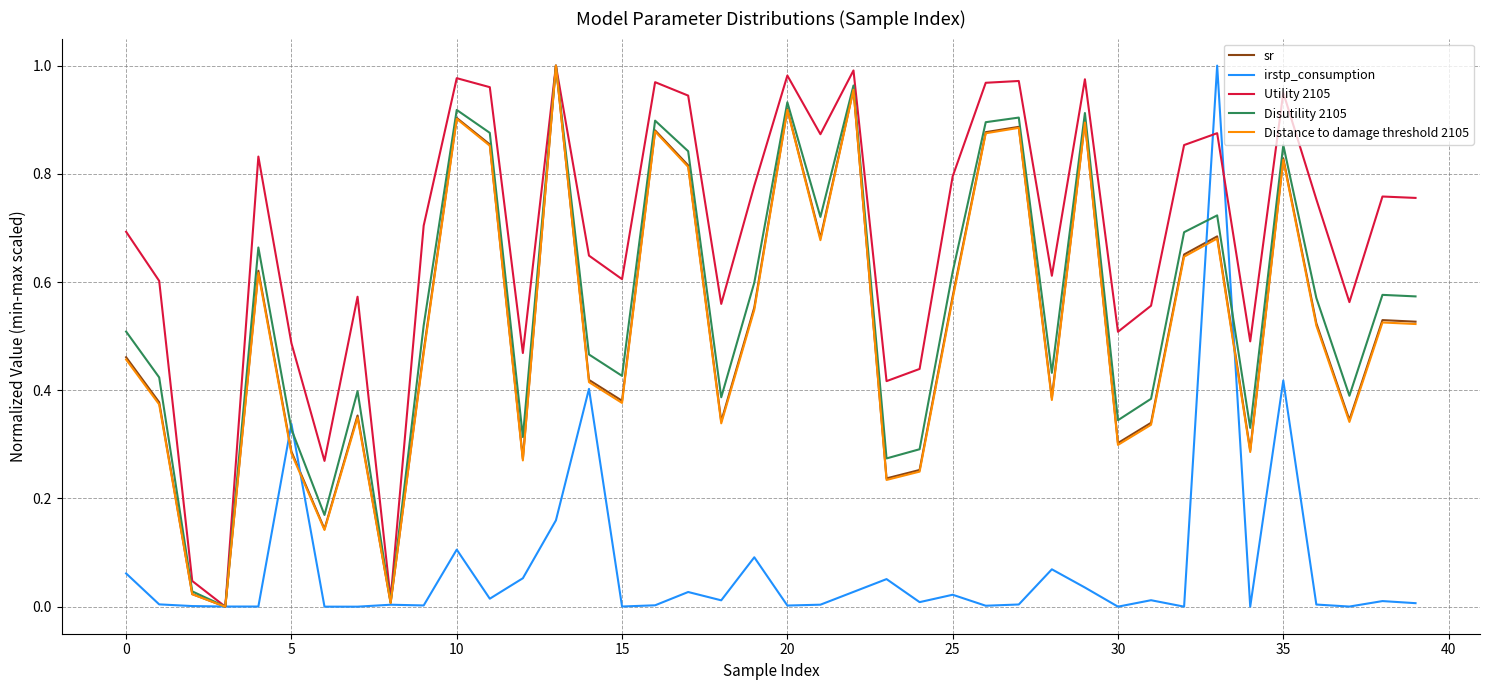

Which series has the largest total across all categories?

Utility 2105